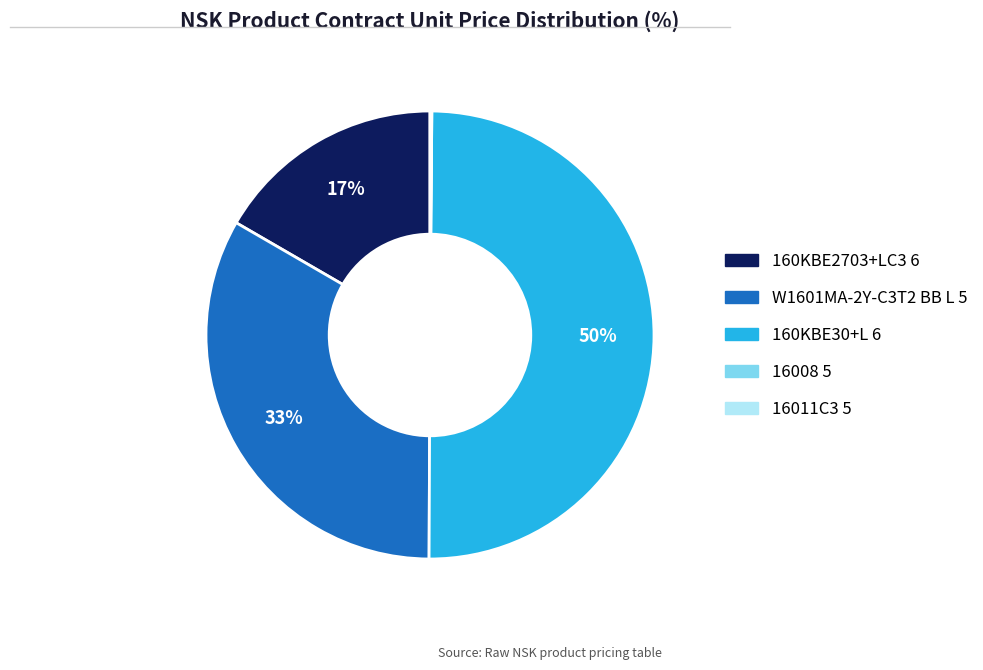

To the nearest percent, what percentage of the pie is 160KBE2703+LC3 6?

17%